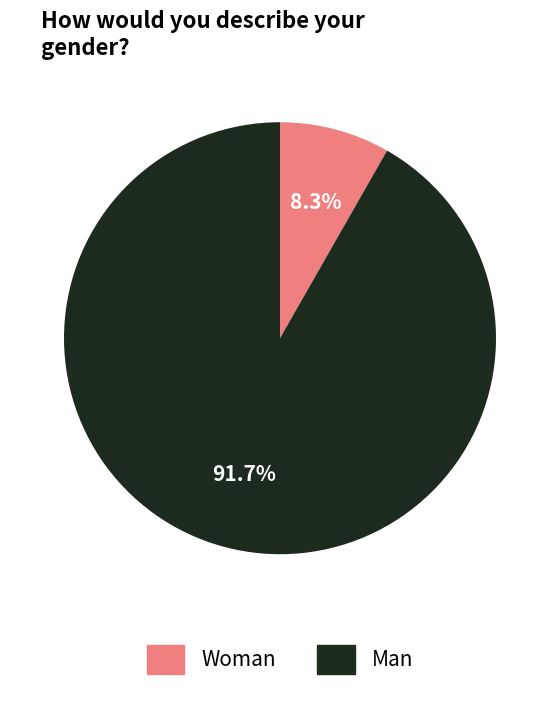

To the nearest percent, what is the difference between the largest and smallest slice percentages?

83%